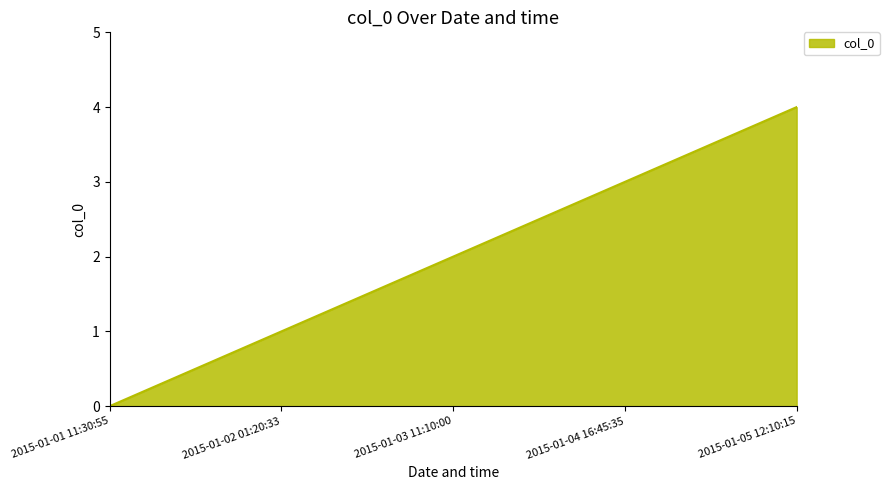

Reading left to right, list all the values displayed in this chart.

0	1	2	3	4